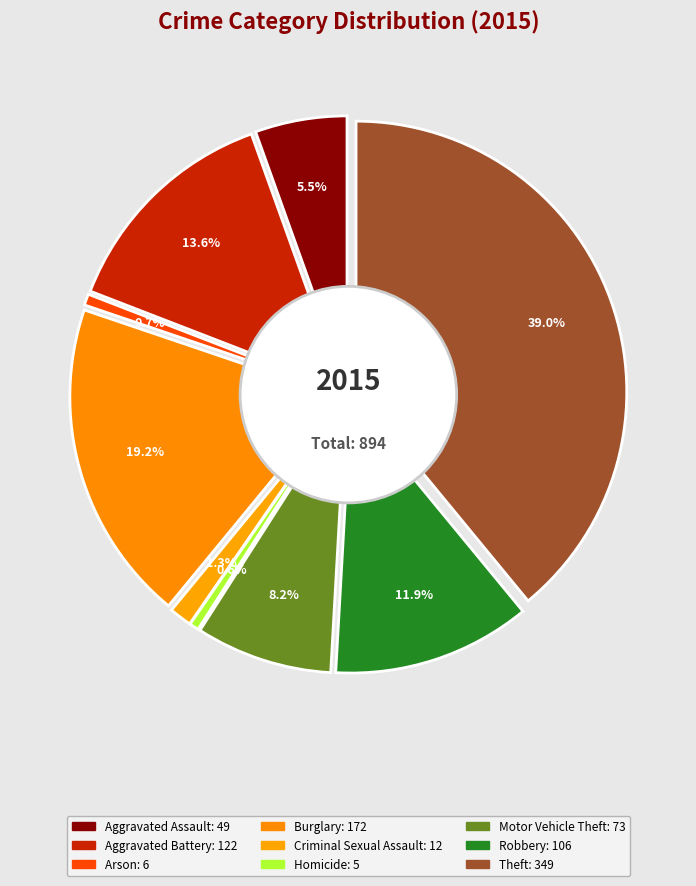

How much of the chart is everything except Burglary?

80.8%